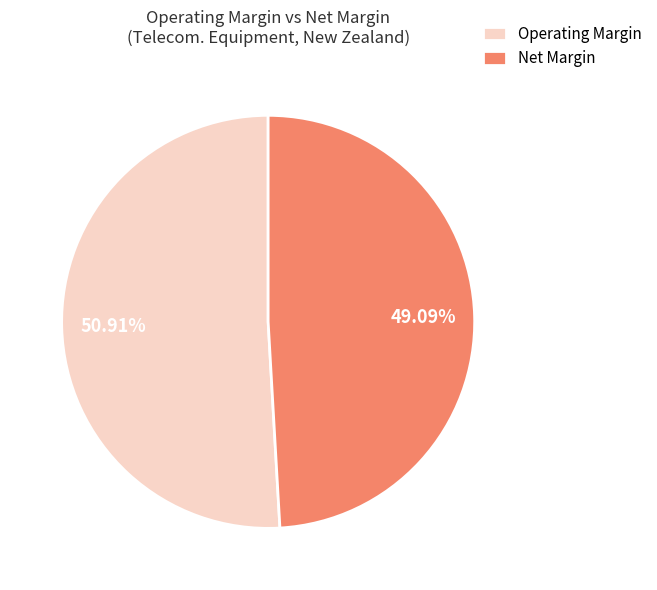

Count the number of slices in the pie.

2